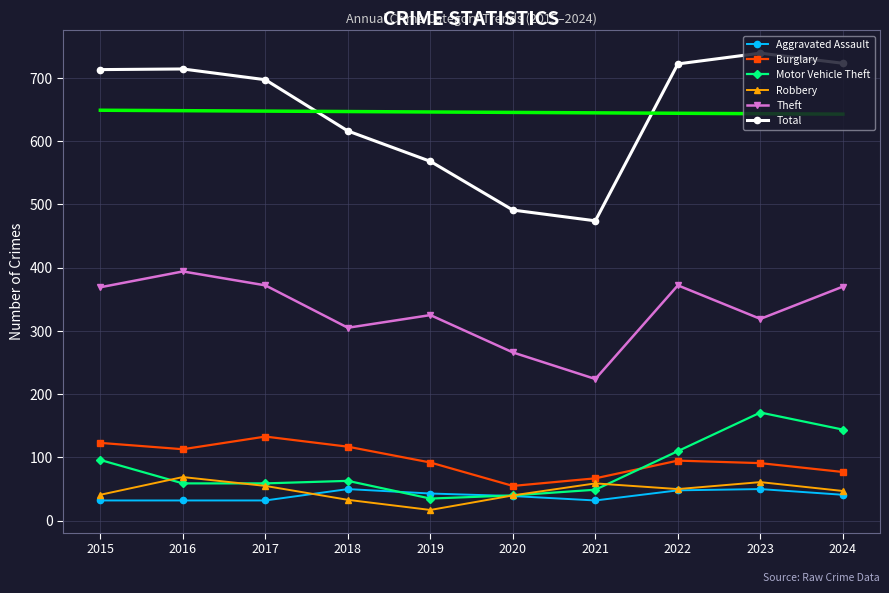

True or false: Robbery and Theft intersect in this chart.

False